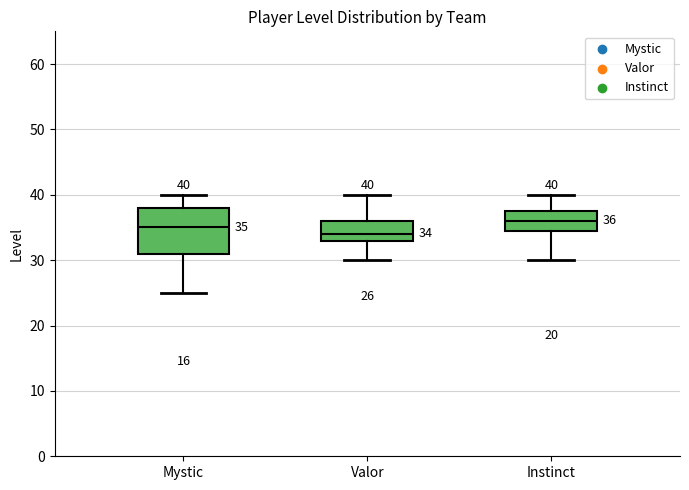

Which box has the highest median line?

Instinct